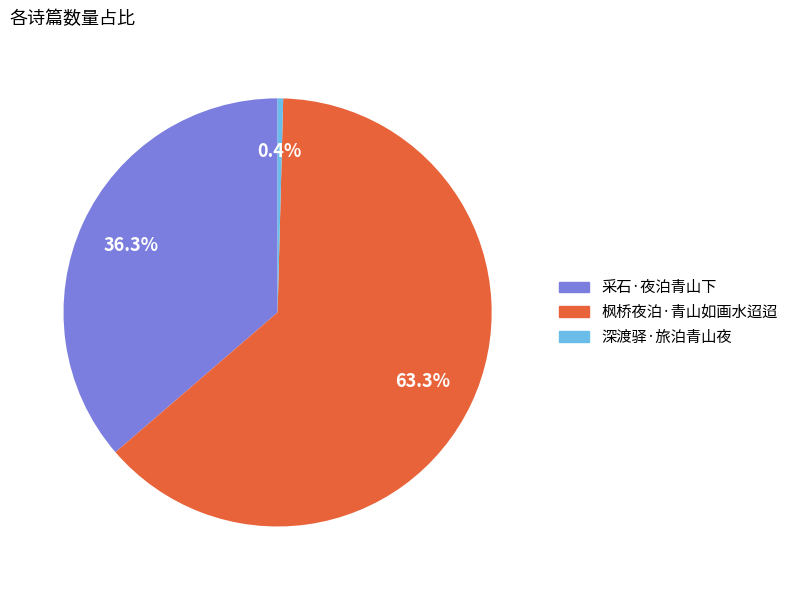

To the nearest percent, what is the difference between the 采石·夜泊青山下 and 深渡驿·旅泊青山夜 slice percentages?

36%